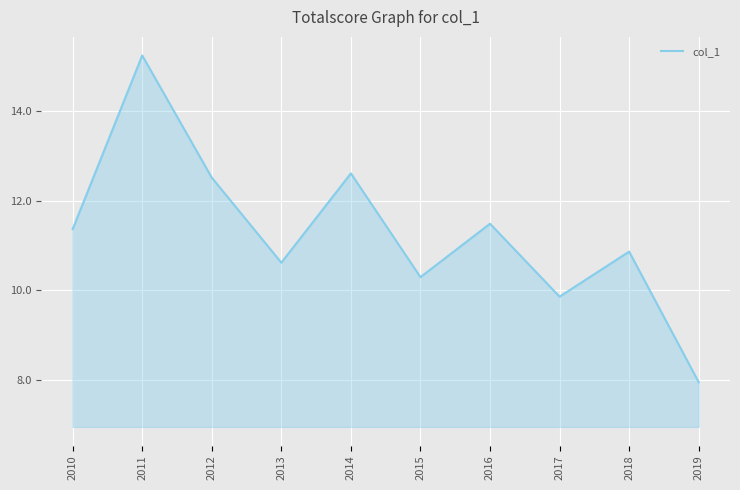

What is the sum of the values at 2015 and 2011?

25.5